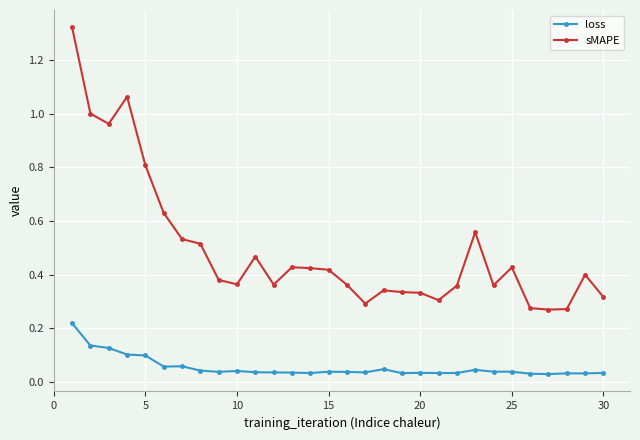

List the series in order of their peak value, lowest first.

loss, sMAPE